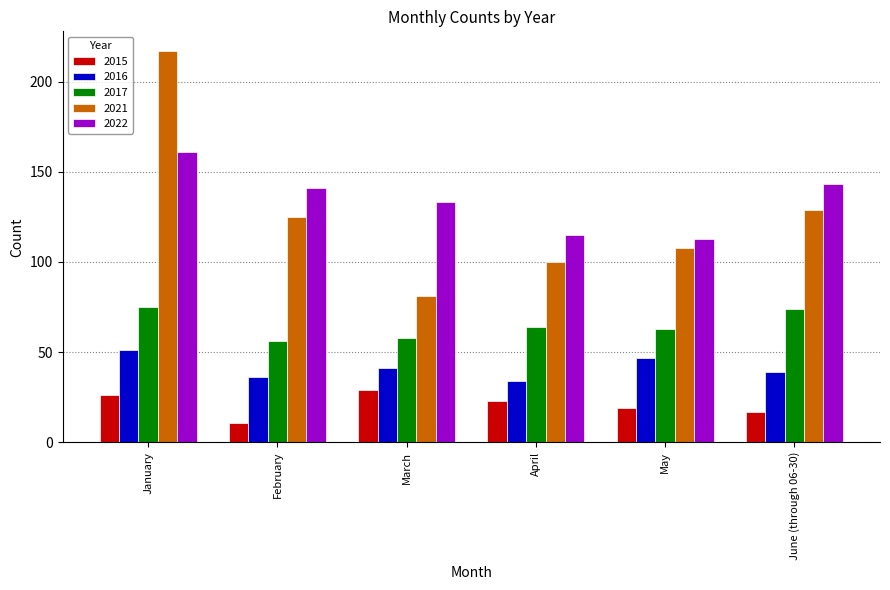

What is the maximum value shown in the chart?

217